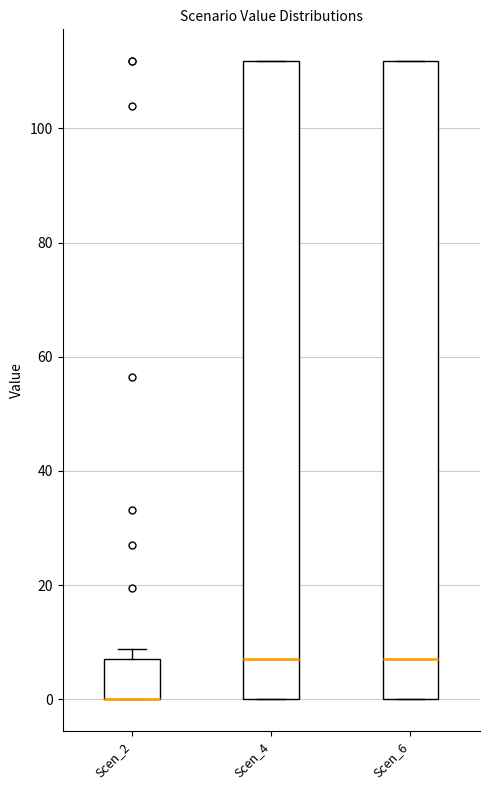

Where is the upper edge of the box for Scen_6 on the y-axis? The values are not printed on the chart, so give them approximately, as read against the axis.

112